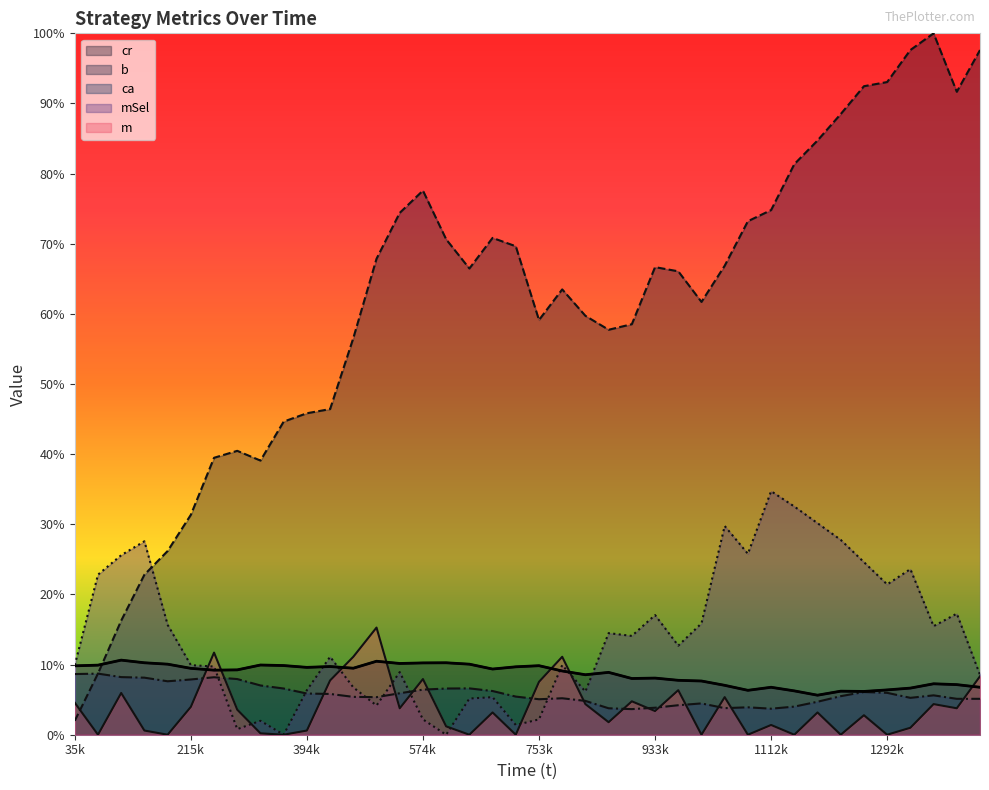

Does the chart display data point markers on the line(s)?

No